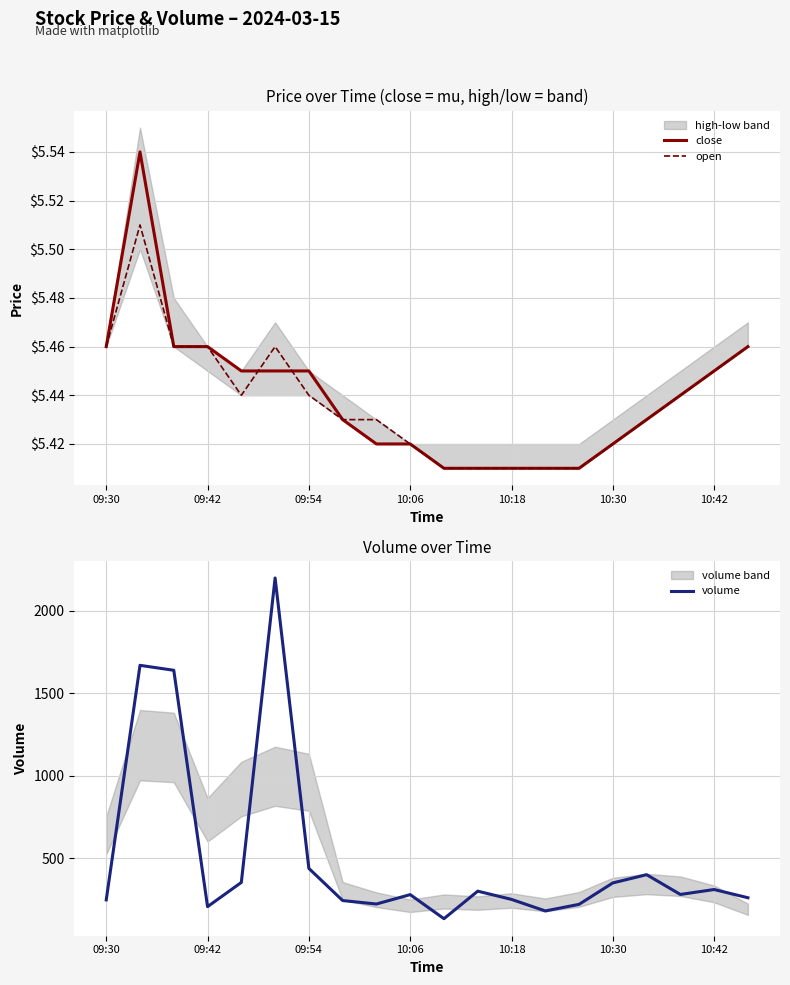

True or false: open has a value of 3.2 at 10:06.

False